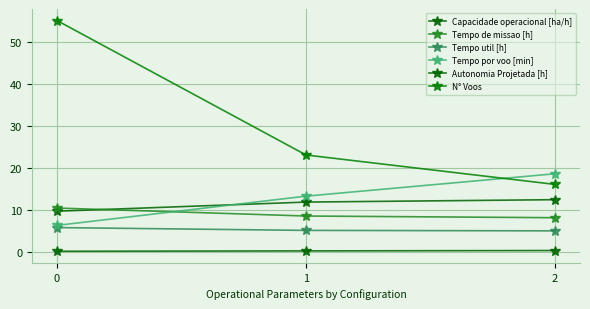

What is the average value of the N° Voos series?

31.3